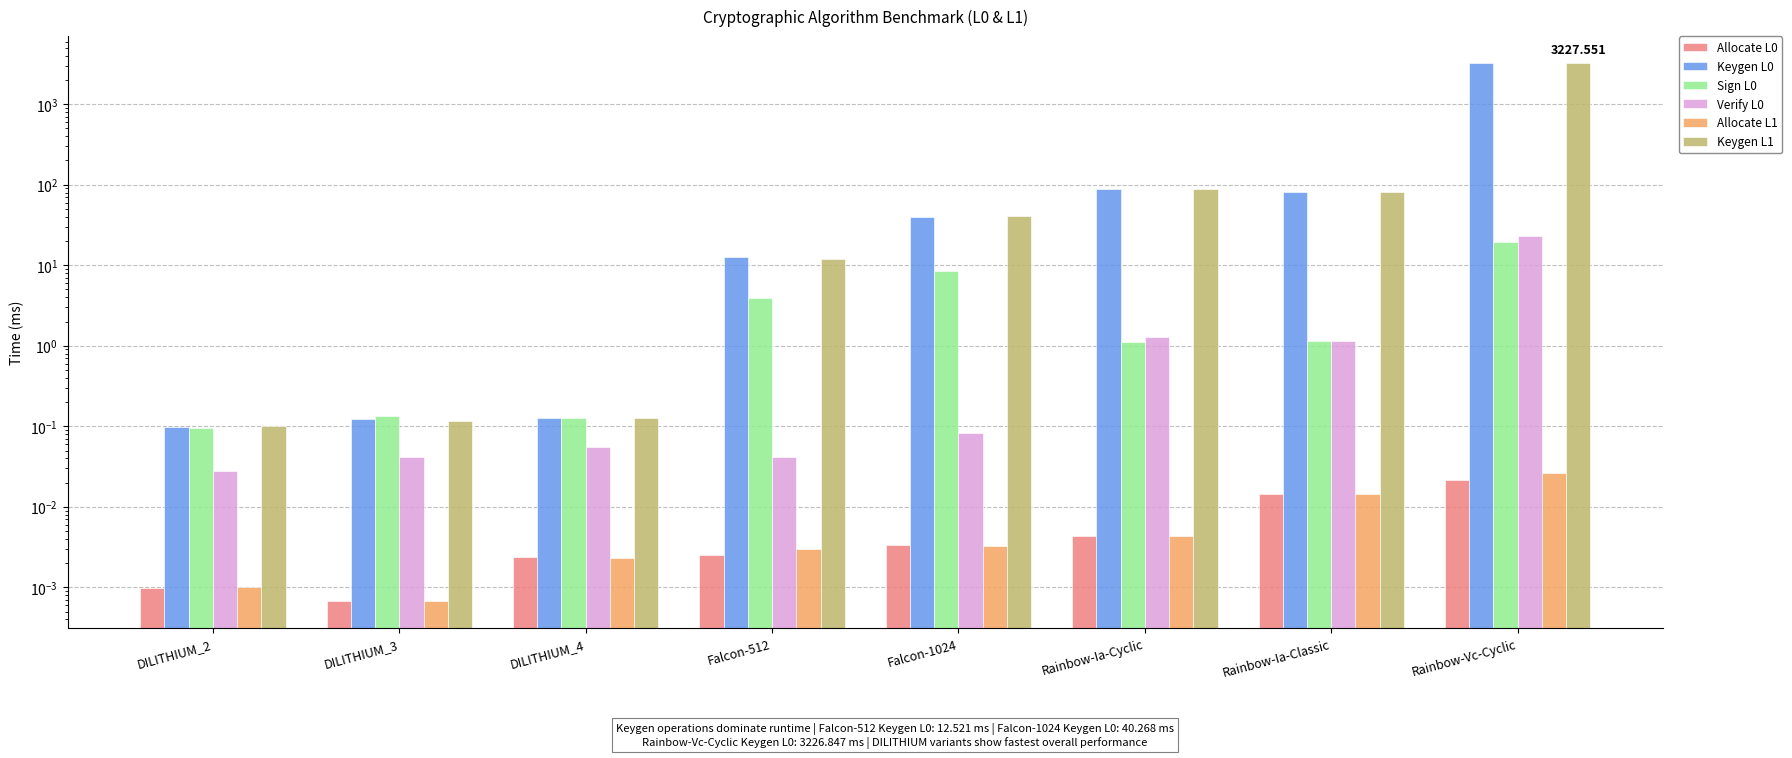

How many categories are shown in the chart?

8